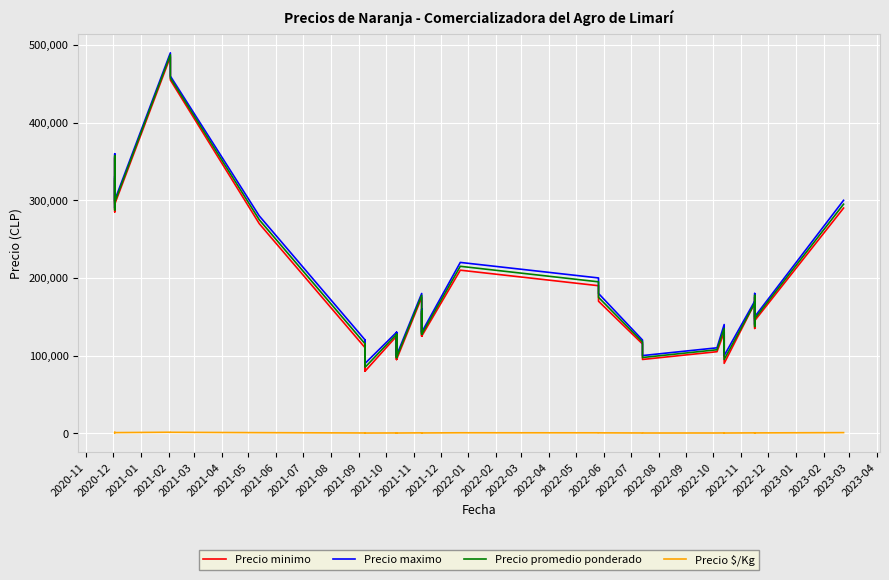

At how many categories does at least one series exceed 365766?

2